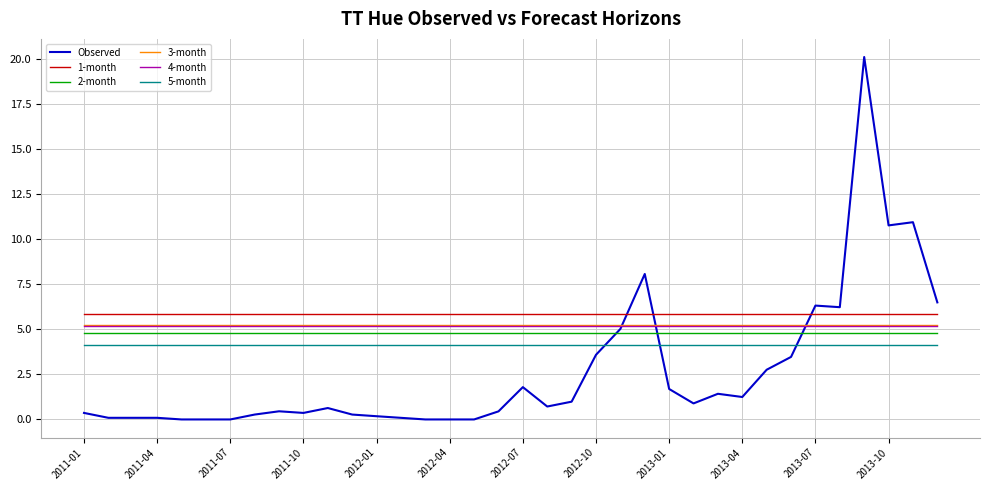

True or false: 1-month and 2-month cross at least once.

False